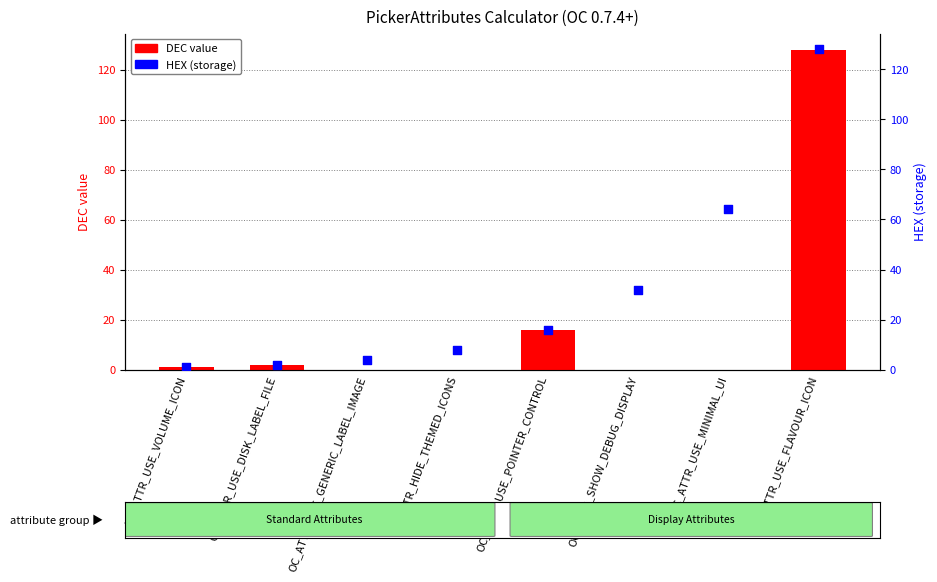

Which series reaches the minimum Y coordinate?

DEC value